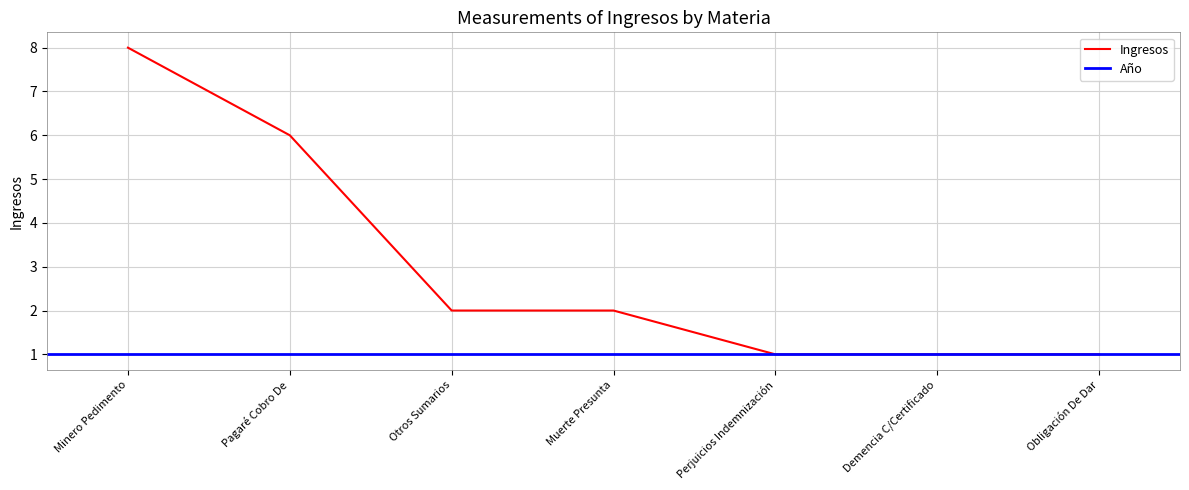

What is the difference between the maximum and minimum values?

7